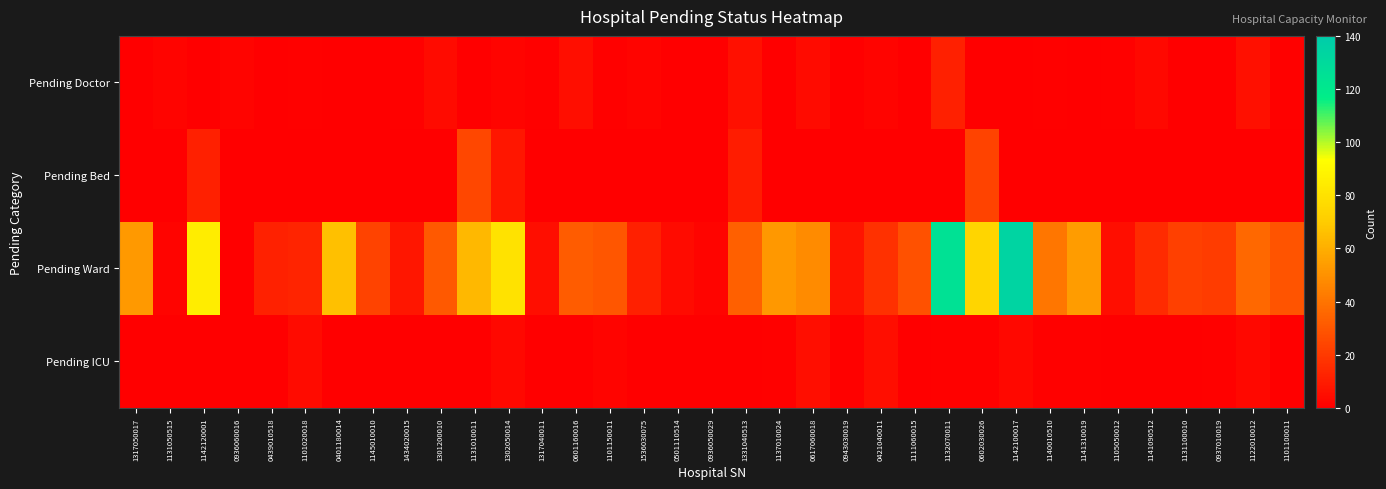

Rank the series at 1111060015 from lowest to highest value.

Pending Doctor, Pending Bed, Pending ICU, Pending Ward